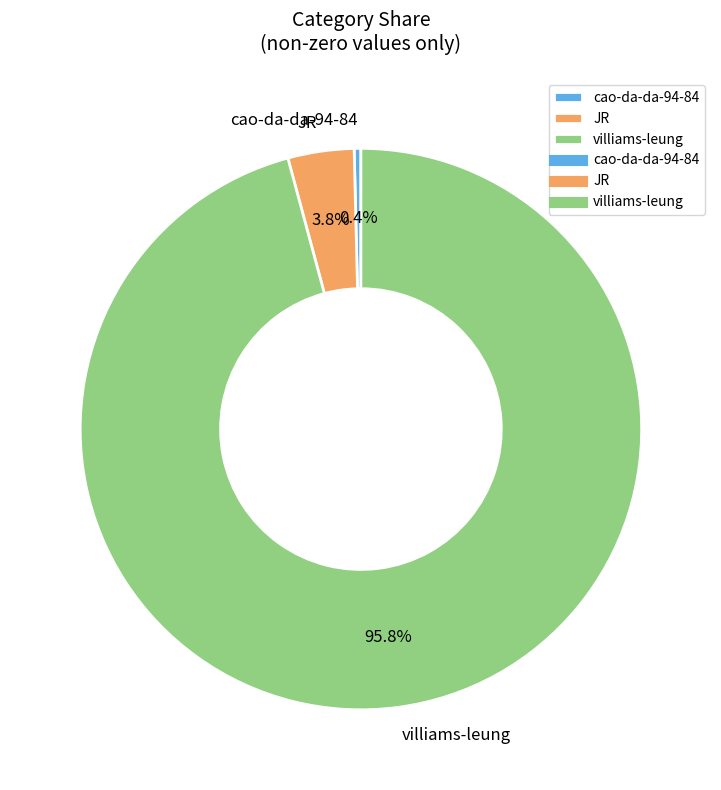

What is the largest slice in the pie chart?

villiams-leung